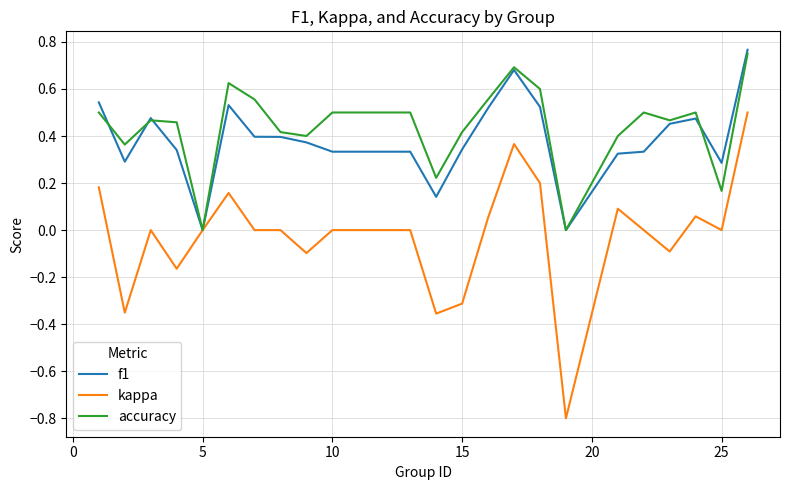

What is the smallest value displayed?

-0.8